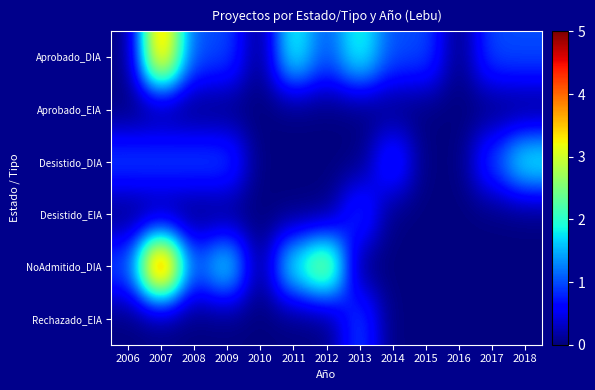

Reading left to right, list all the values displayed in this chart.

Aprobado_DIA: 2006=0	2007=4	2008=1	2009=1	2010=0	2011=2	2012=1	2013=2	2014=1	2015=1	2016=0	2017=1	2018=1
Aprobado_EIA: 2006=0	2007=0	2008=0	2009=0	2010=0	2011=0	2012=0	2013=0	2014=0	2015=0	2016=0	2017=0	2018=0
Desistido_DIA: 2006=1	2007=1	2008=1	2009=1	2010=0	2011=0	2012=0	2013=0	2014=1	2015=0	2016=0	2017=1	2018=2
Desistido_EIA: 2006=0	2007=0	2008=0	2009=0	2010=0	2011=0	2012=0	2013=1	2014=0	2015=0	2016=0	2017=0	2018=0
NoAdmitido_DIA: 2006=1	2007=5	2008=1	2009=2	2010=0	2011=2	2012=3	2013=0	2014=0	2015=0	2016=0	2017=0	2018=0
Rechazado_EIA: 2006=0	2007=0	2008=0	2009=0	2010=0	2011=0	2012=0	2013=1	2014=0	2015=0	2016=0	2017=0	2018=0